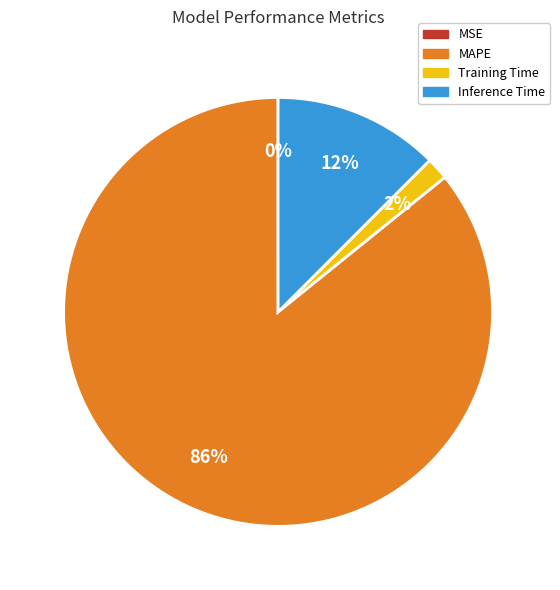

Is it true that Training Time is 11% of the pie?

False